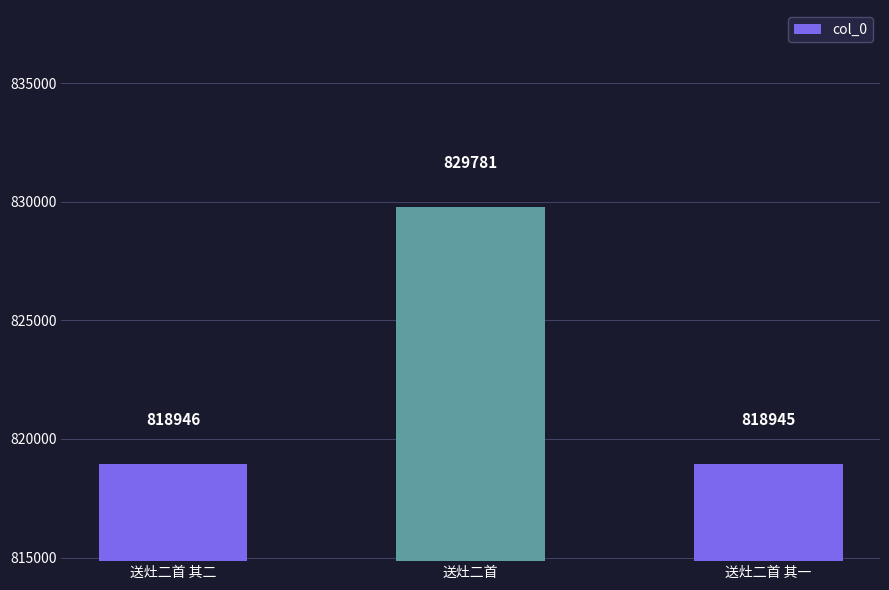

Which label corresponds to the largest value in the chart?

送灶二首